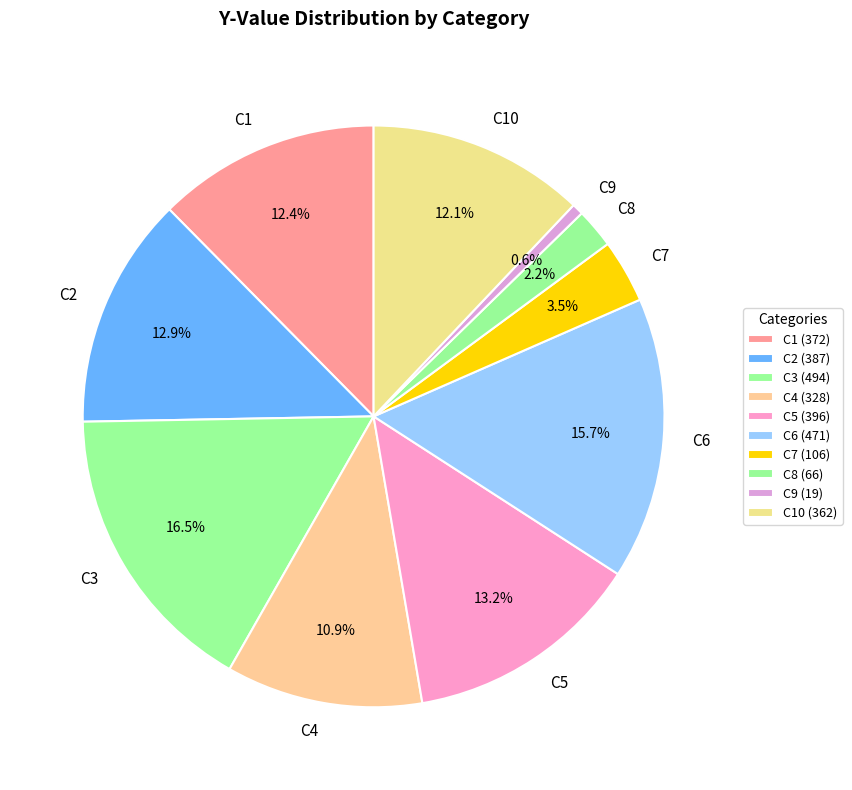

To the nearest percent, what is the combined percentage of C10 and C1?

24%